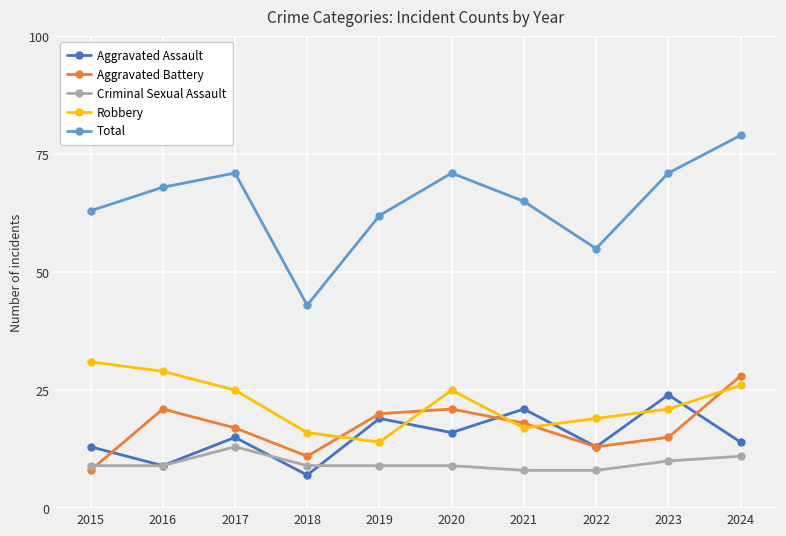

What is the difference between the maximum and minimum values in the Criminal Sexual Assault series?

5